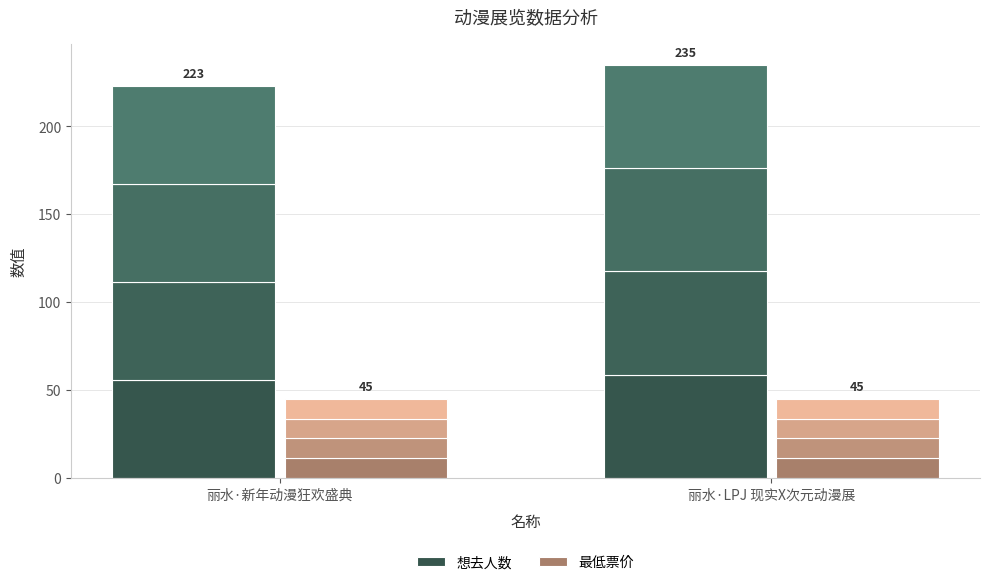

How many bars are there in each group?

2